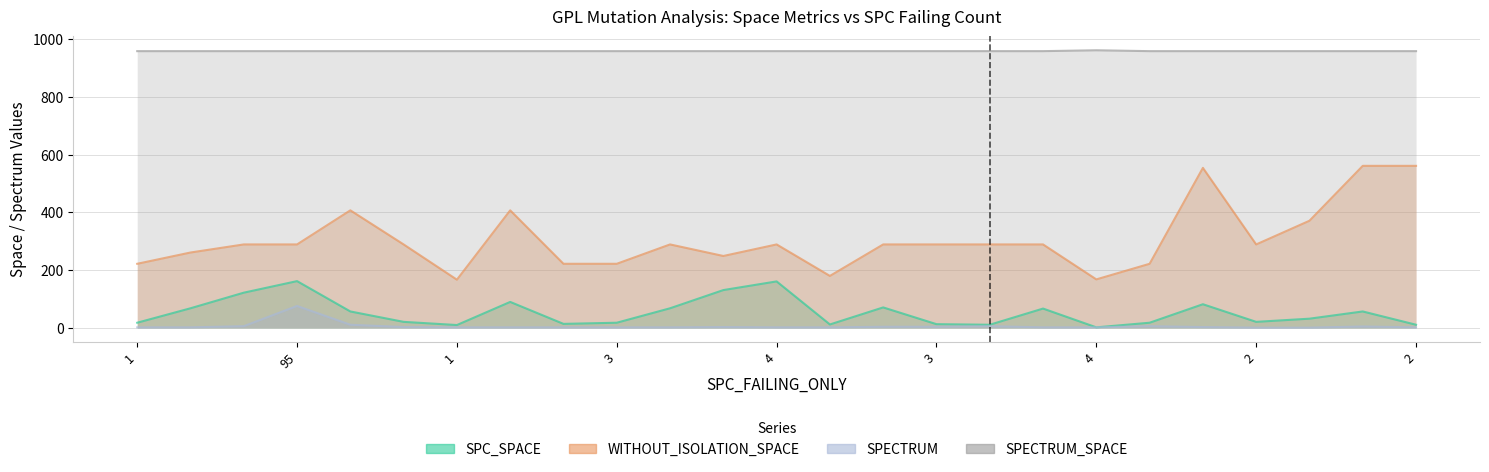

In SPC_SPACE, how many points are higher than both neighbors (excluding endpoints)?

7